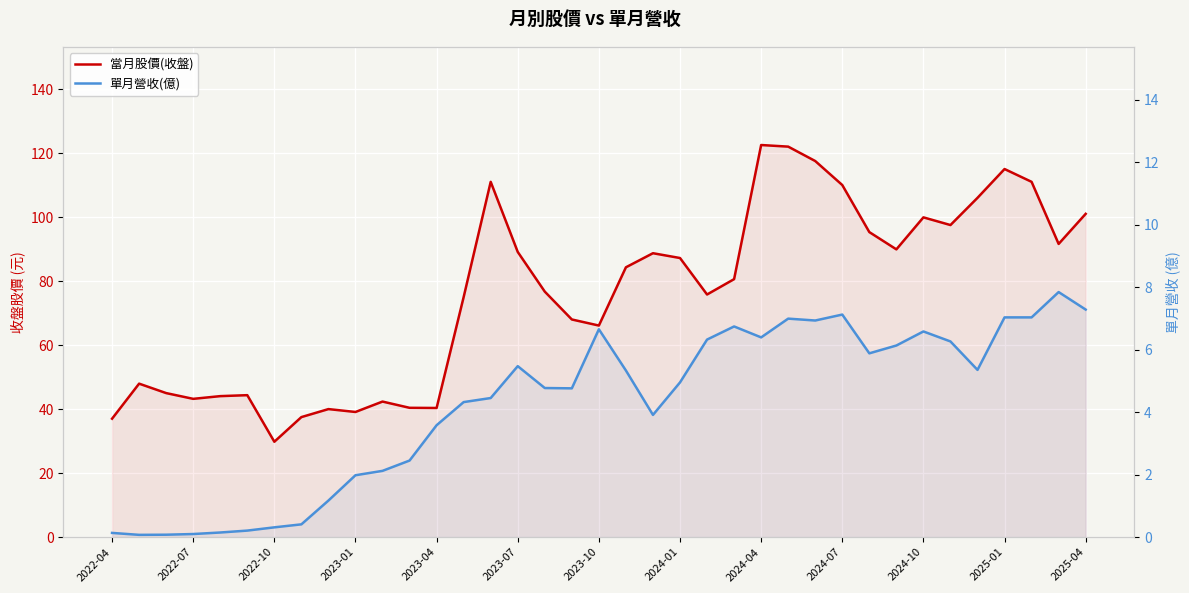

True or false: 單月營收(億) has more than 0 interior local peaks.

True